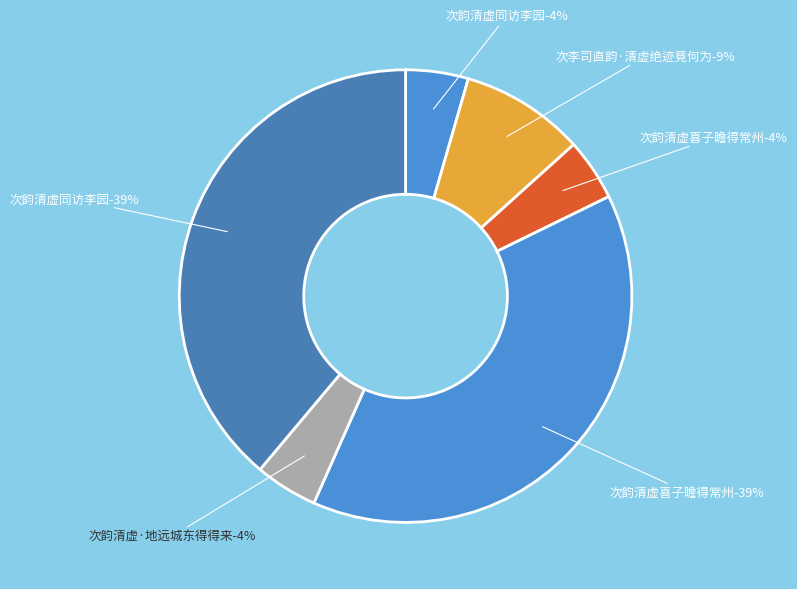

Which slice is the smallest?

次韵清虚喜子瞻得常州